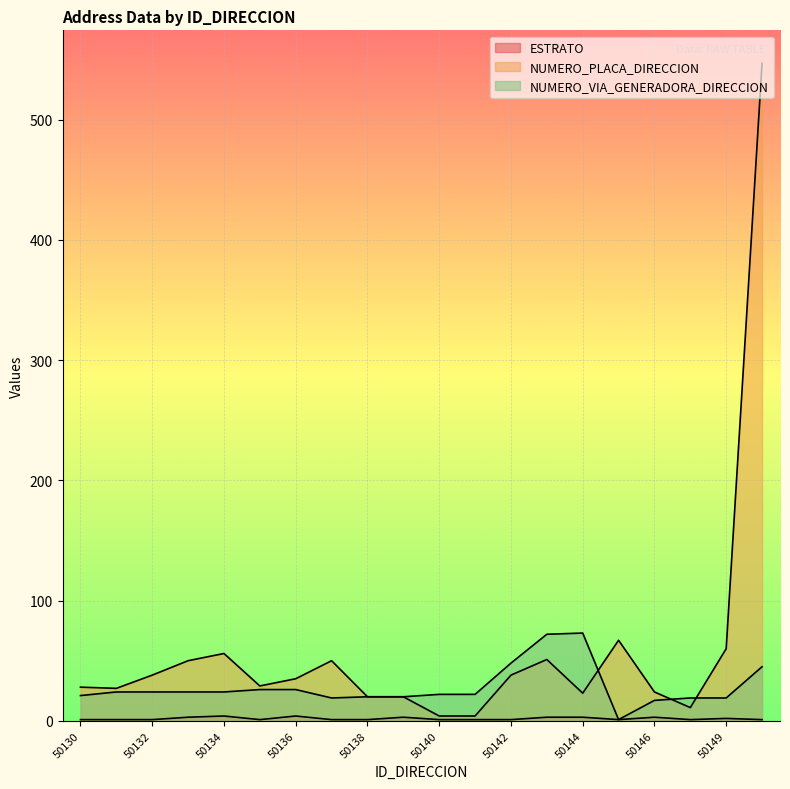

At which label does NUMERO_VIA_GENERADORA_DIRECCION reach its minimum?

50145